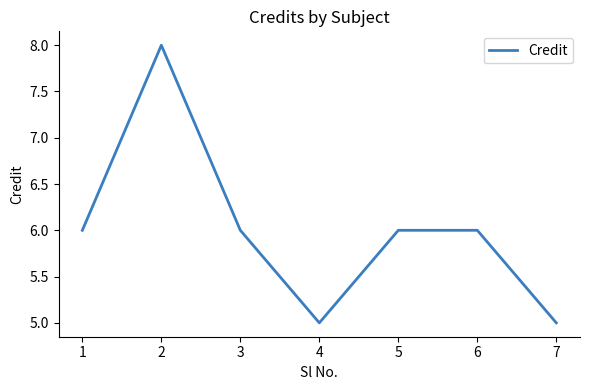

What is the minimum value shown in the chart?

5